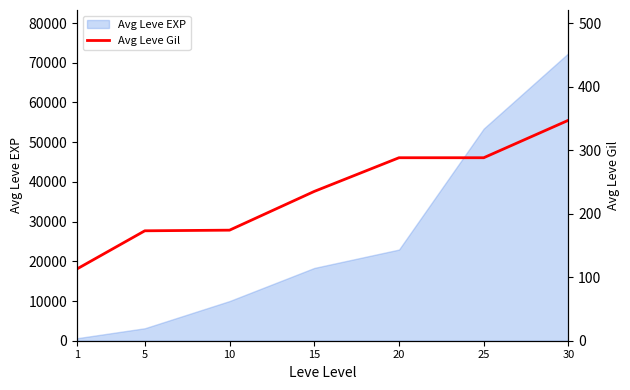

Which label corresponds to the smallest value in the chart?

1